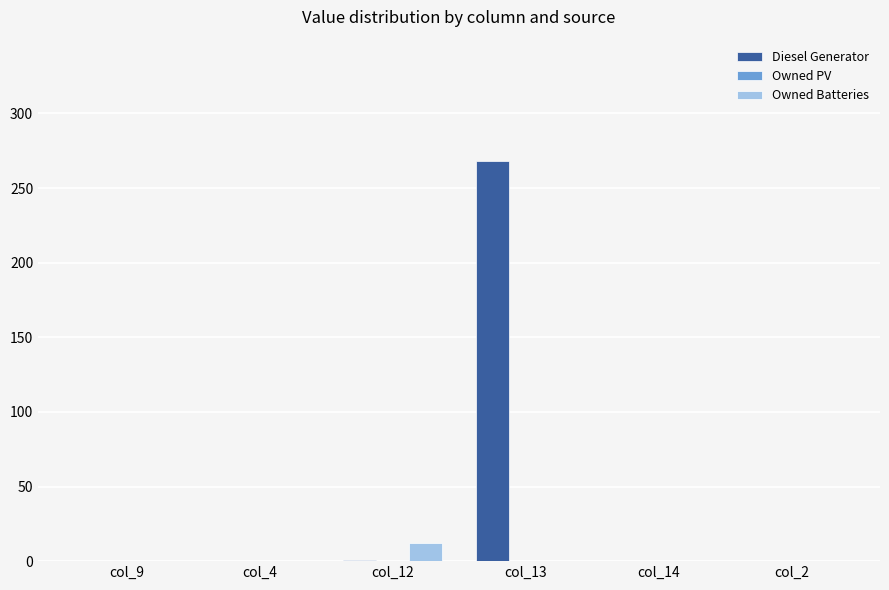

Which label corresponds to the largest value in the chart?

col_13